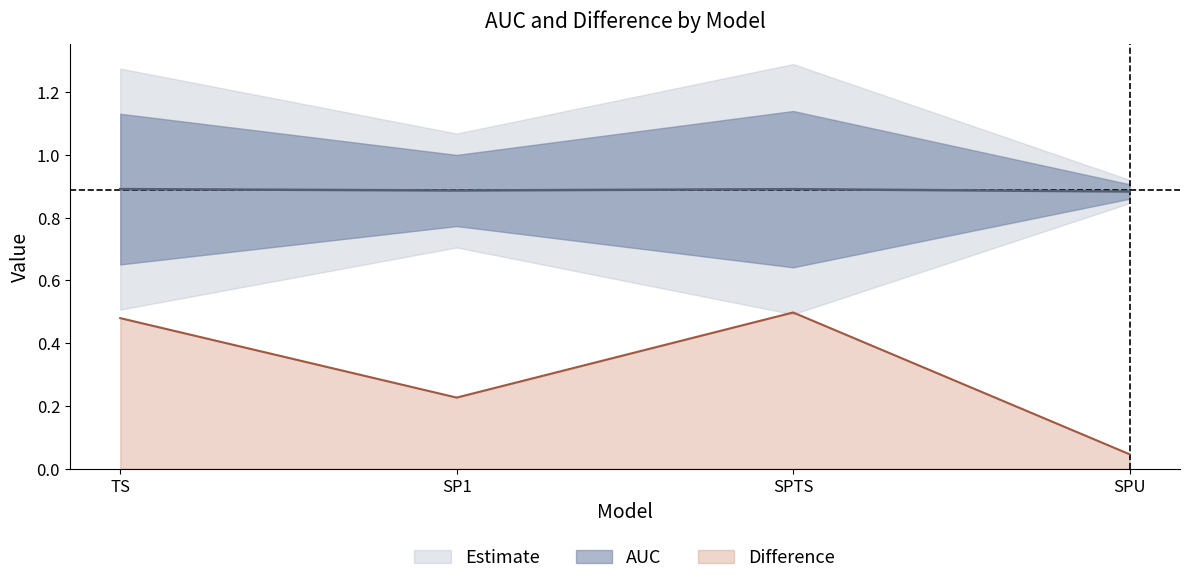

Which series has the largest range (max minus min)?

Difference